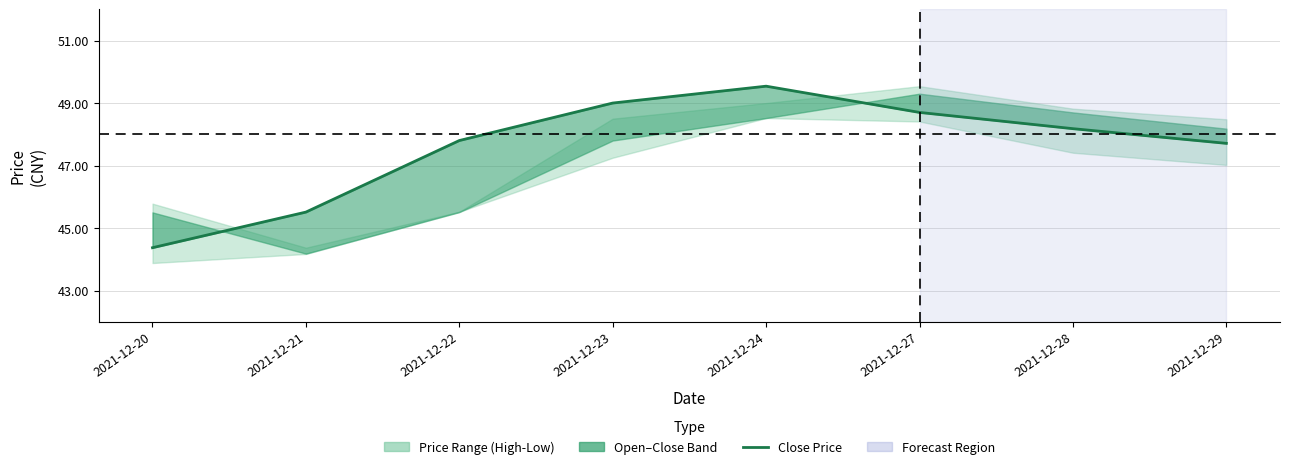

What is the value of the 2nd point from the left?

45.5